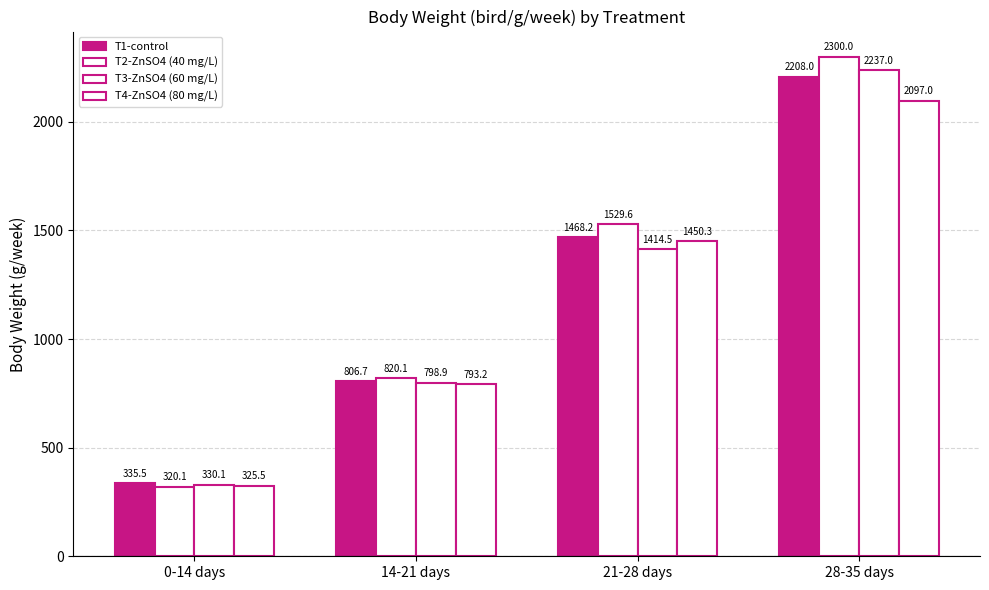

How many data points in T3-ZnSO4 (60 mg/L) are above 1414?

2